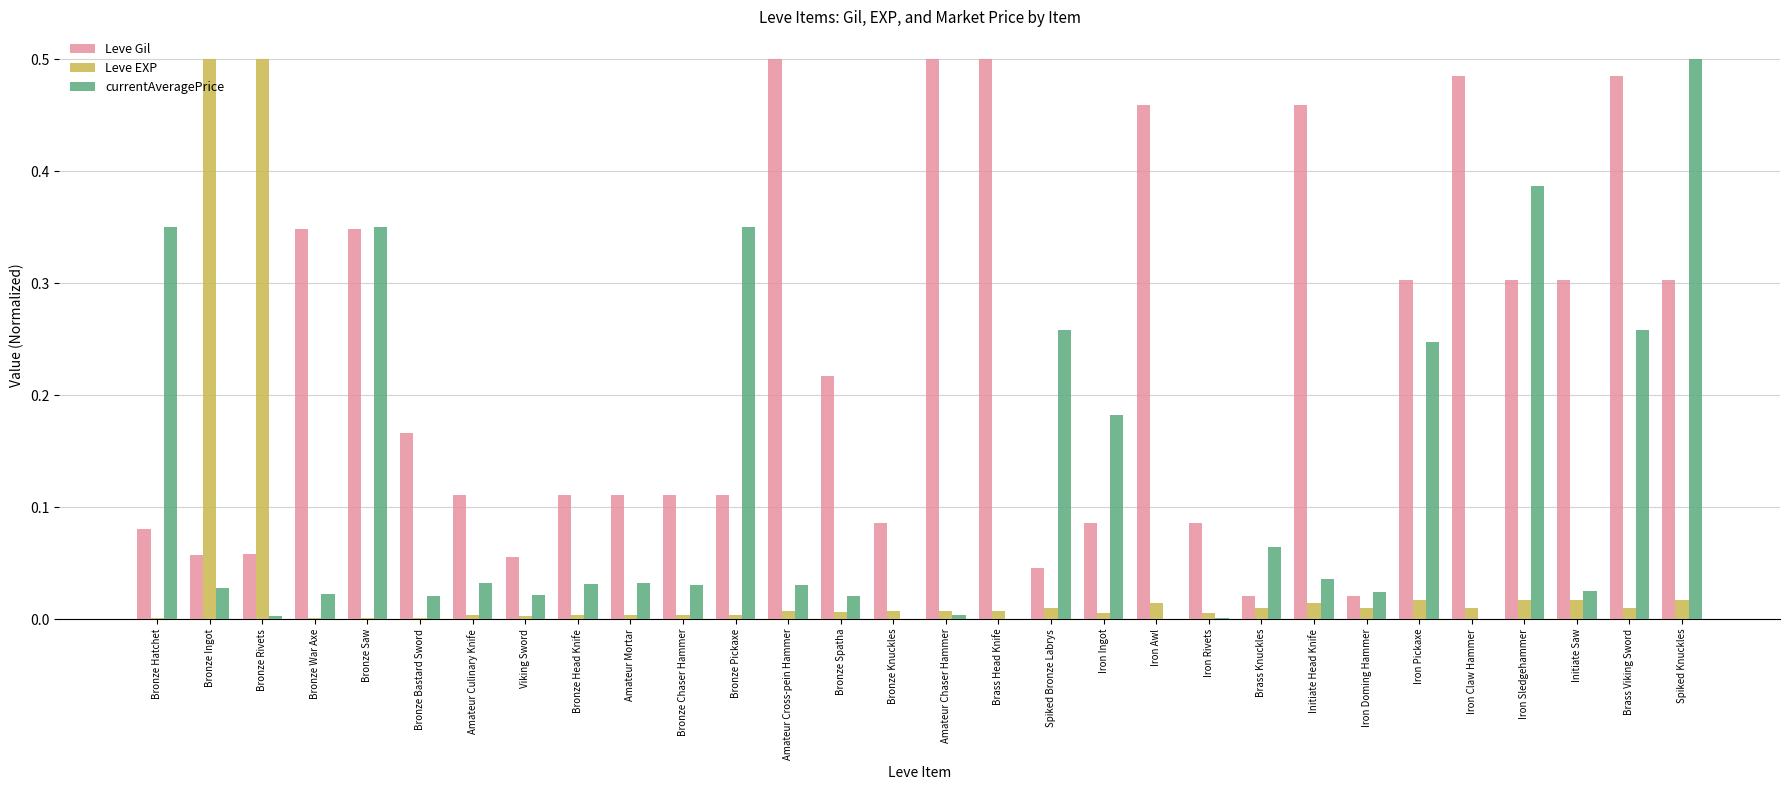

What is the sum of all Leve Gil values?

6.8